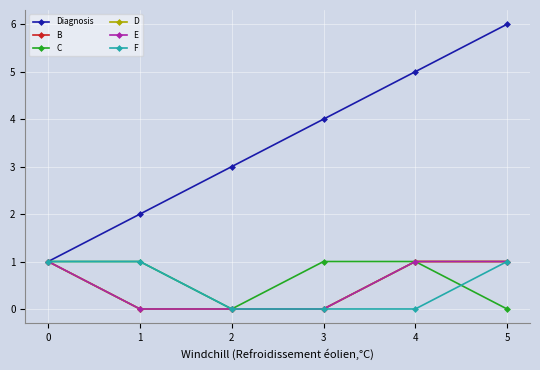

True or false: D and E intersect in this chart.

False